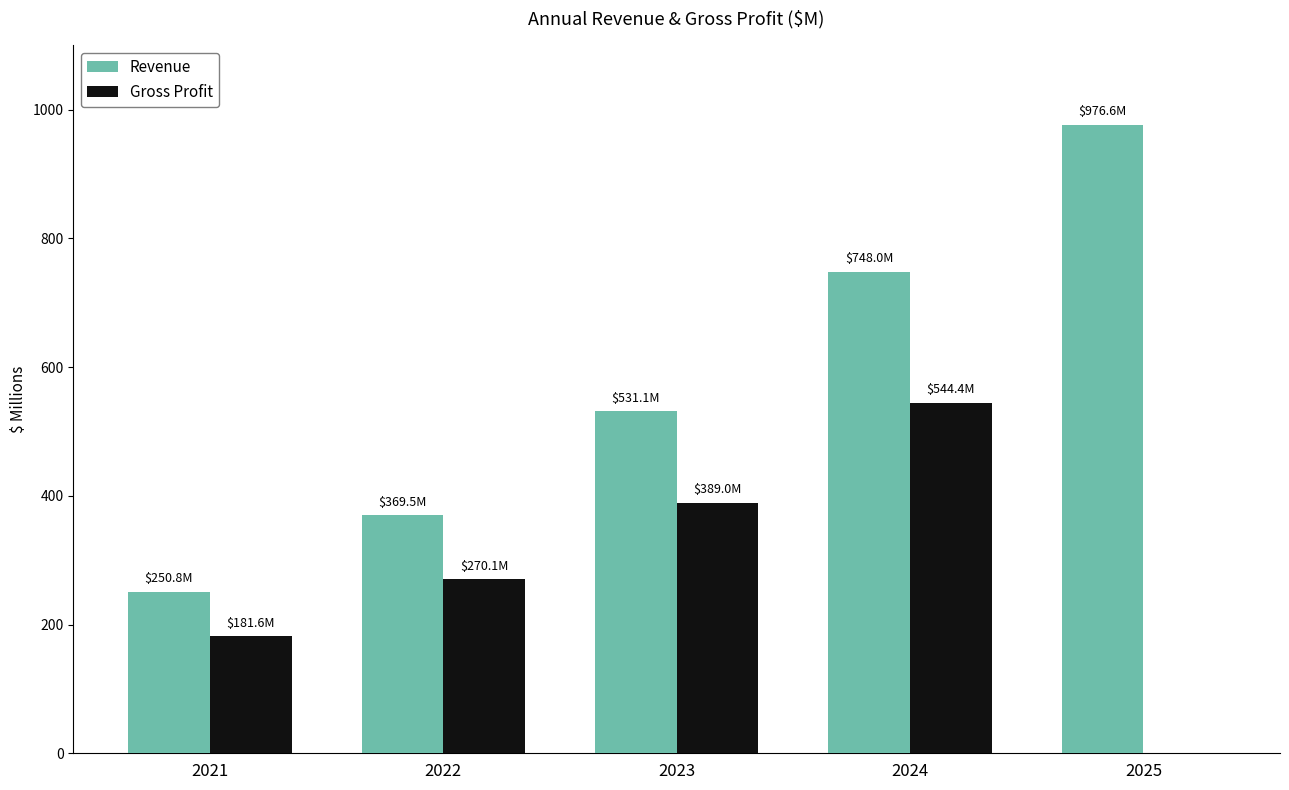

What is the spread (max minus min) of values at 2022?

99.4